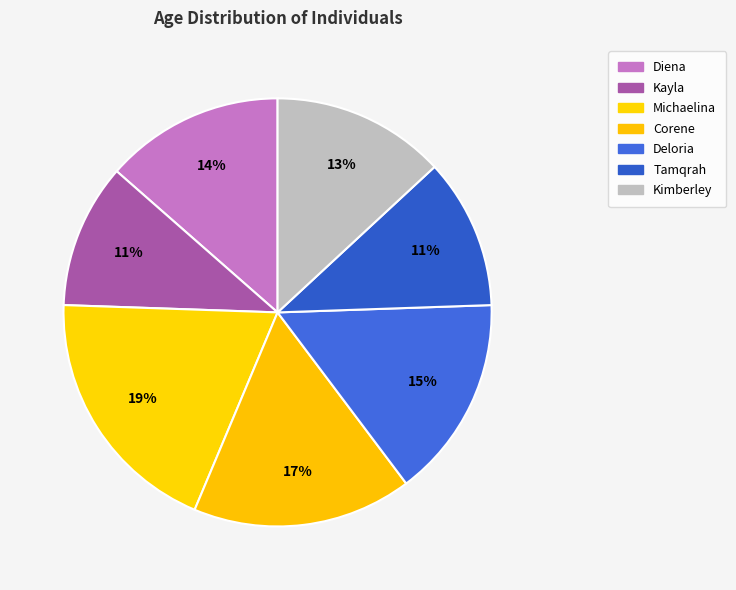

How many slices are in this pie chart?

7